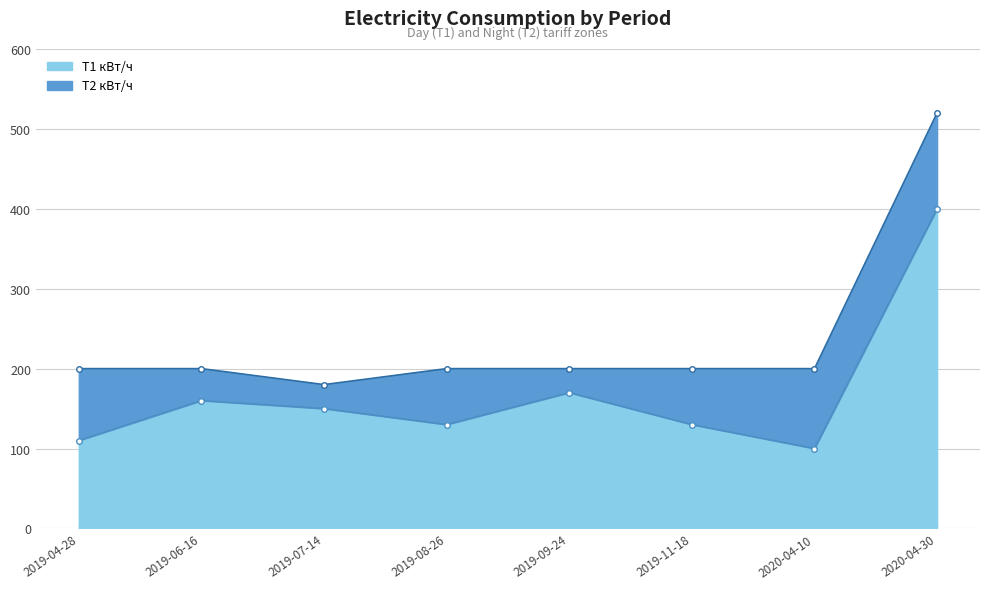

Reading left to right, extract all data points from this chart.

2019-04-28=110	2019-06-16=160	2019-07-14=150	2019-08-26=130	2019-09-24=170	2019-11-18=130	2020-04-10=100	2020-04-30=400